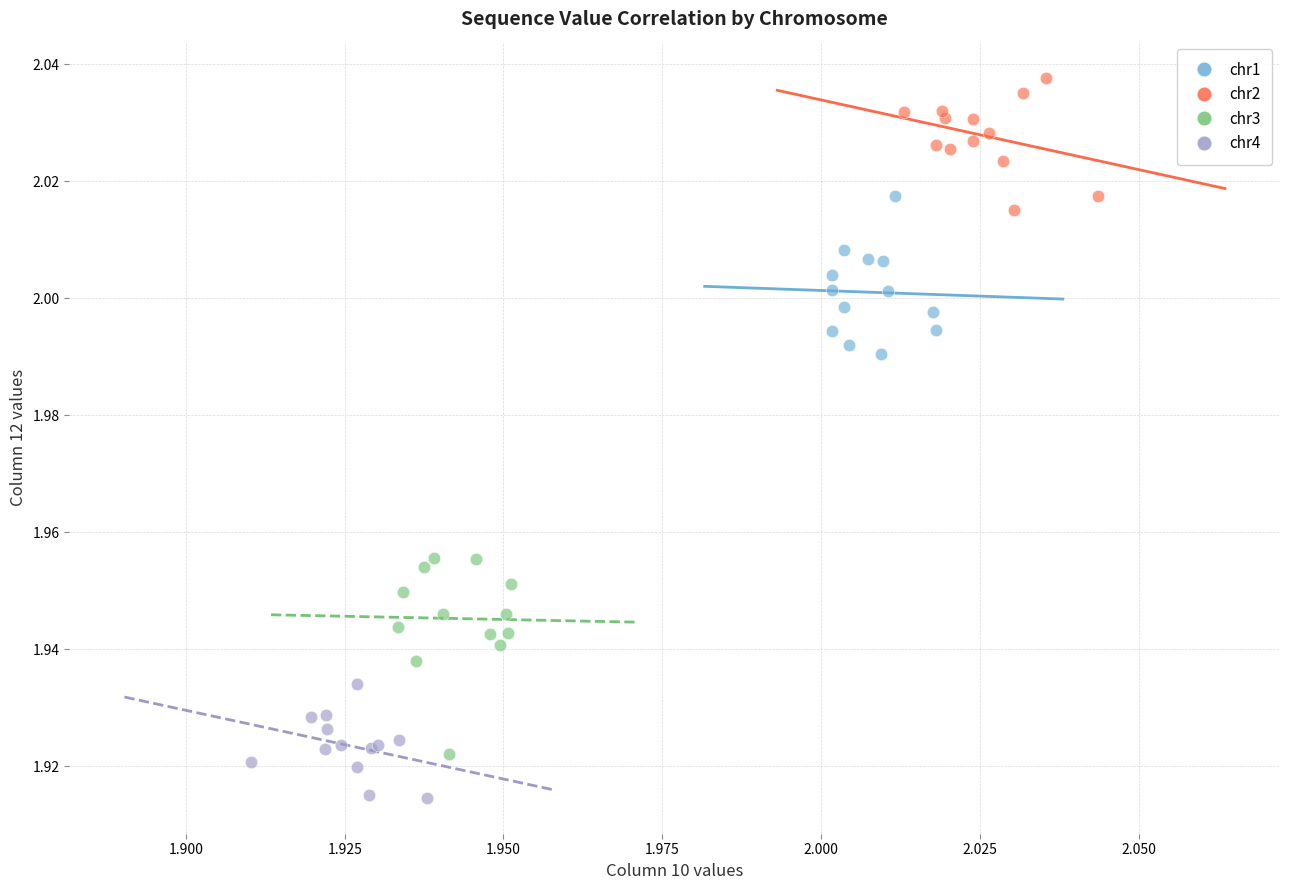

Which series contains the highest Y value?

chr2